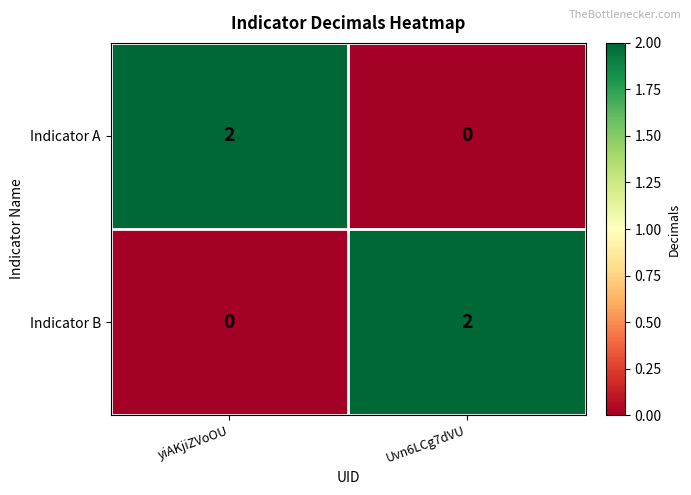

Rank the categories by Indicator B value from lowest to highest.

yiAKjiZVoOU, Uvn6LCg7dVU